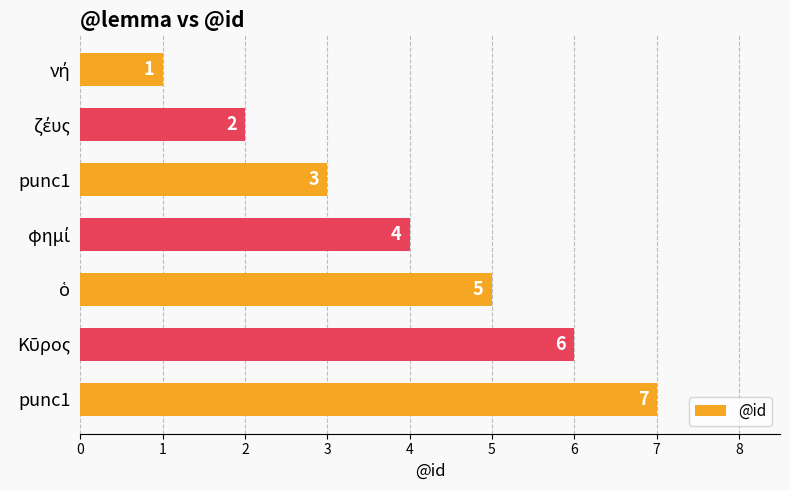

Are the bars horizontal?

Yes